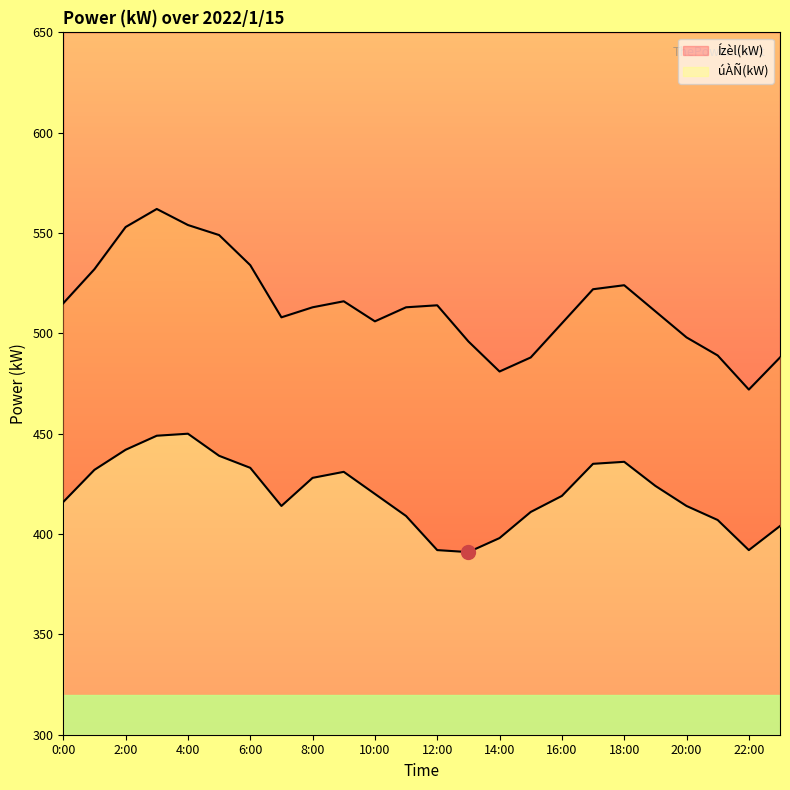

Reading right to left, what are all the values shown in this chart?

úÀÑ(kW): 404	392	407	414	424	436	435	419	411	398	391	392	409	420	431	428	414	433	439	450	449	442	432	416
Ízèl(kW): 488	472	489	498	511	524	522	505	488	481	496	514	513	506	516	513	508	534	549	554	562	553	532	515